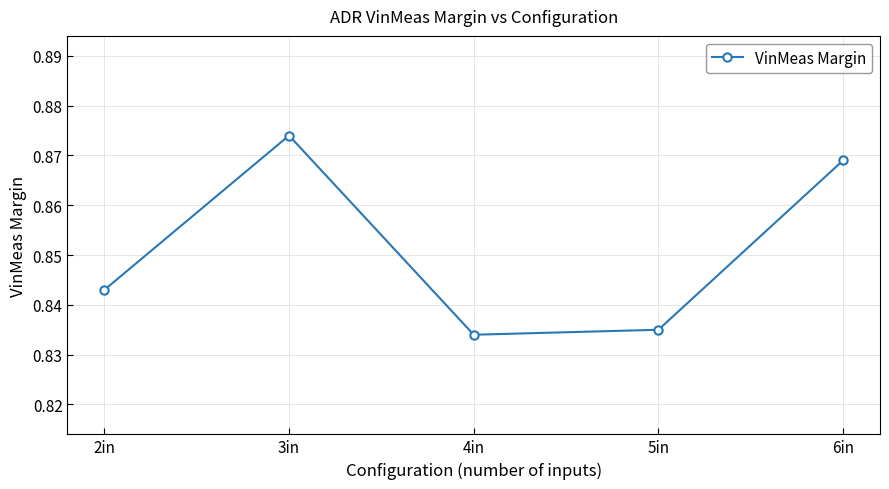

List the labels in order of value, smallest first.

4in, 5in, 2in, 6in, 3in